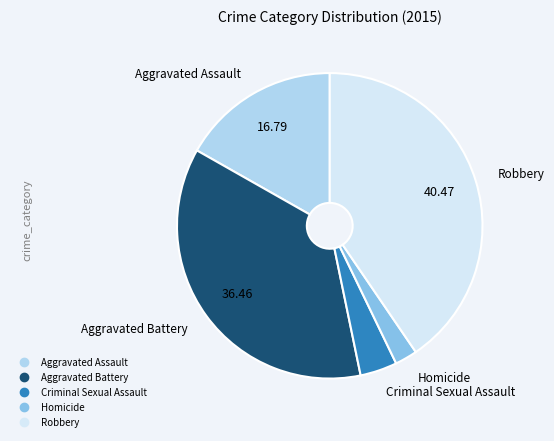

What is the smallest slice in the pie chart?

Homicide